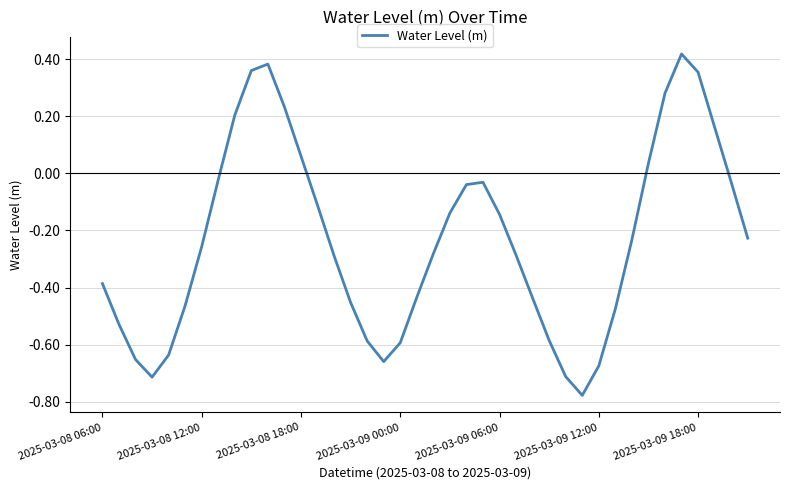

What is the difference between the maximum and minimum values?

1.2